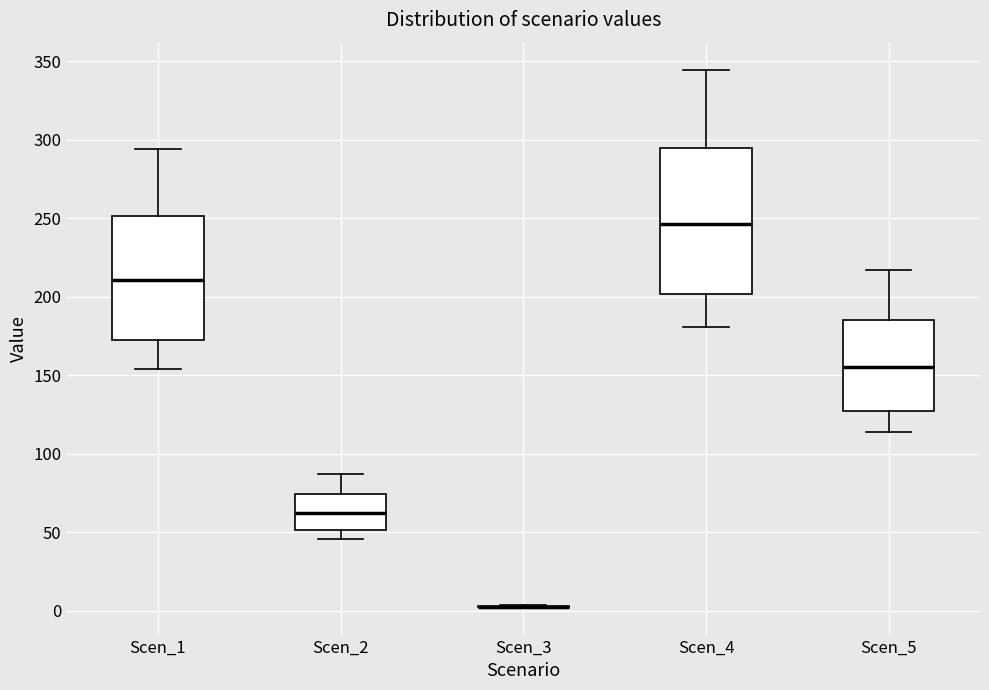

Reading left to right, read every box against the y-axis: the position of its median line, the range the box covers, and the ends of its whiskers. The values are not printed on the chart, so give them approximately, as read against the axis.

Scen_1: median 210, box 170 to 250, whiskers 155 to 295
Scen_2: median 60, box 50 to 75, whiskers 45 to 85
Scen_3: box collapsed to a line at 5, whiskers 0 to 5
Scen_4: median 245, box 200 to 295, whiskers 180 to 345
Scen_5: median 155, box 125 to 185, whiskers 115 to 215